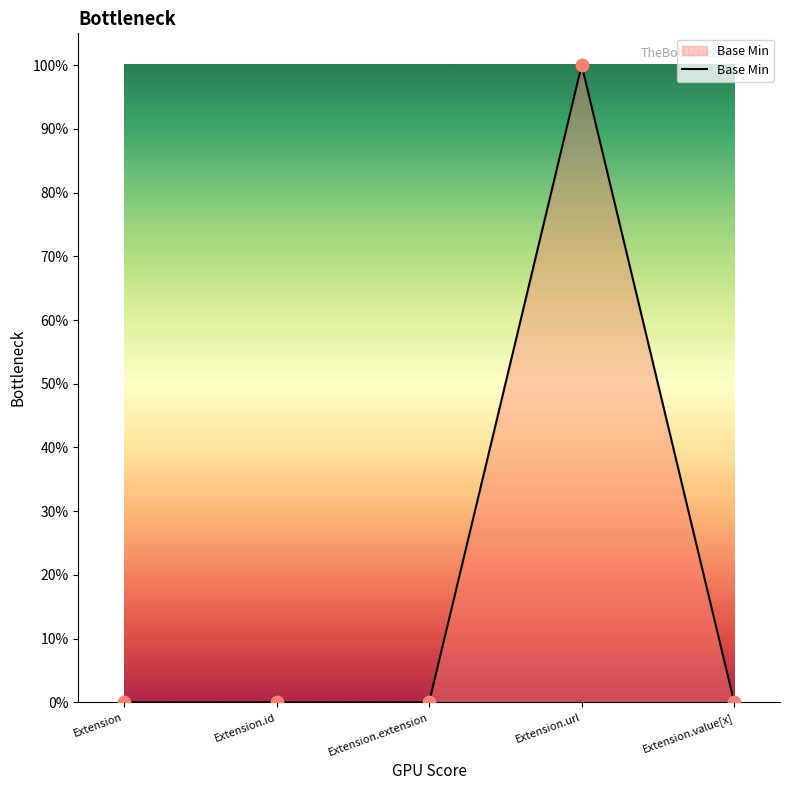

Is this an area chart (filled region under the line)?

Yes